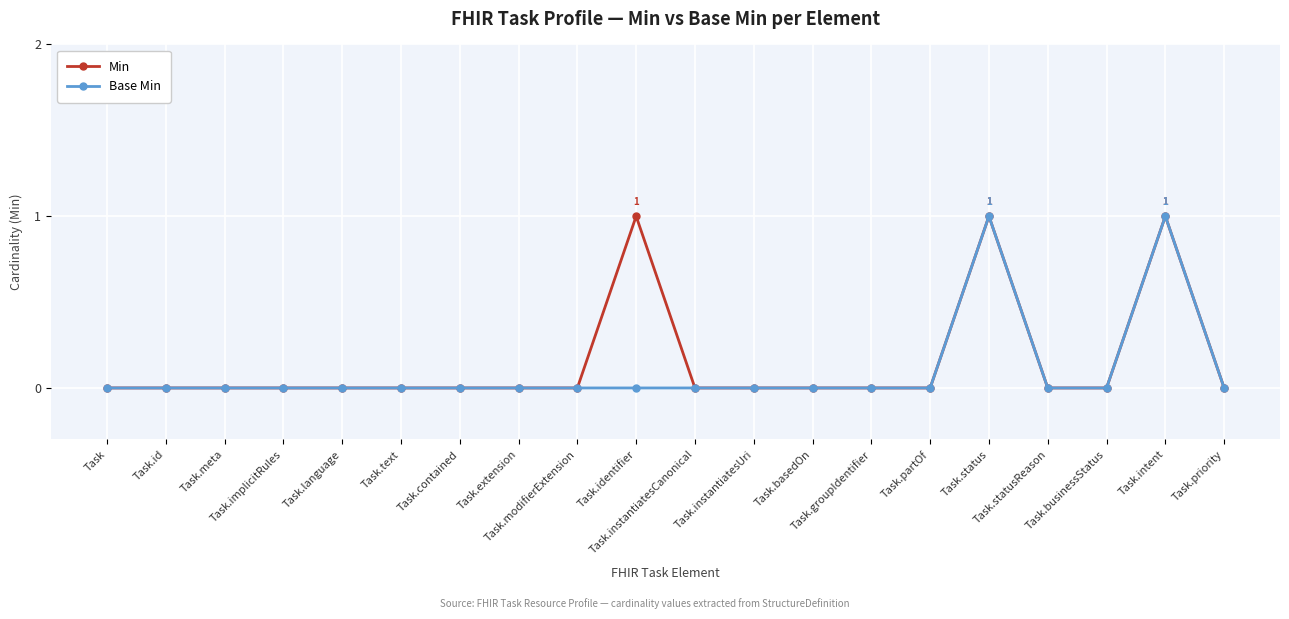

List the series in order of their overall mean, highest first.

Min, Base Min